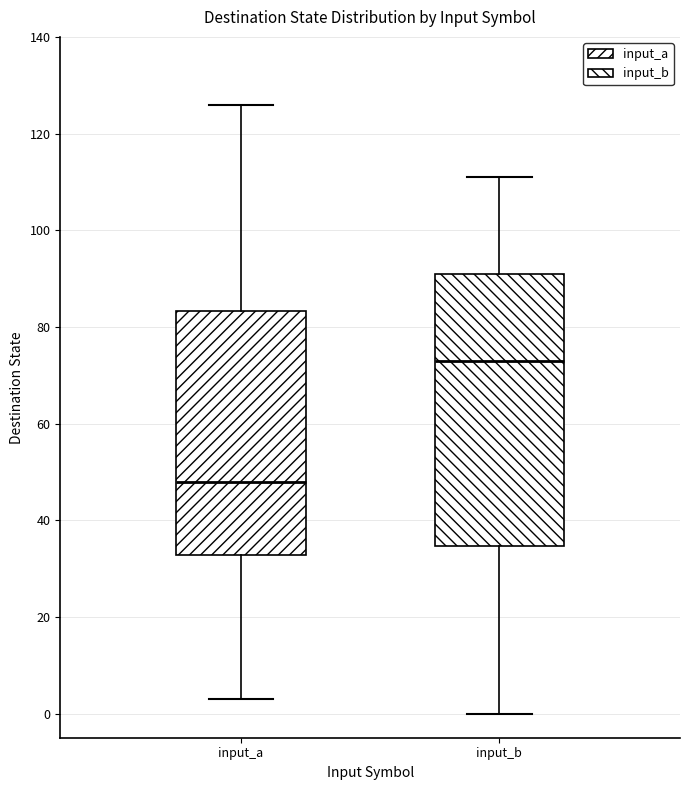

Which box is the tallest, from its lower edge to its upper edge?

input_b